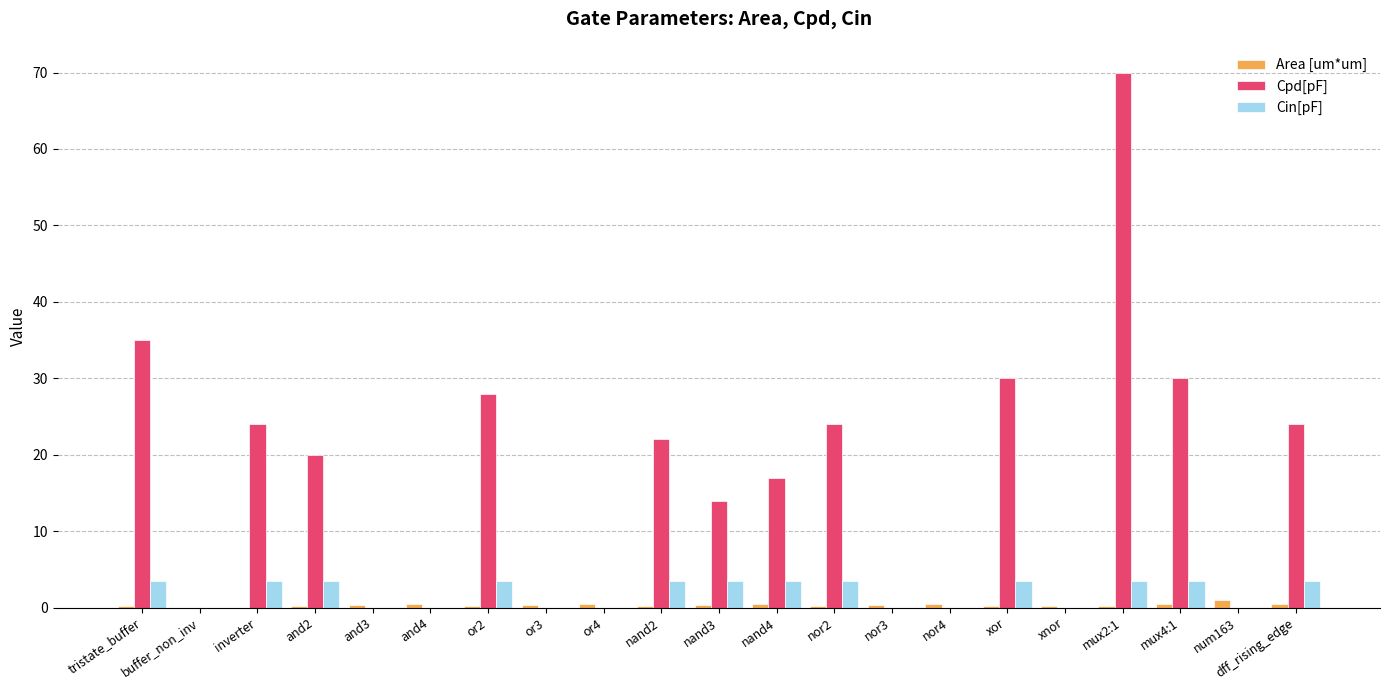

The Cpd[pF] series shows 35.0 at and3. True or false?

False